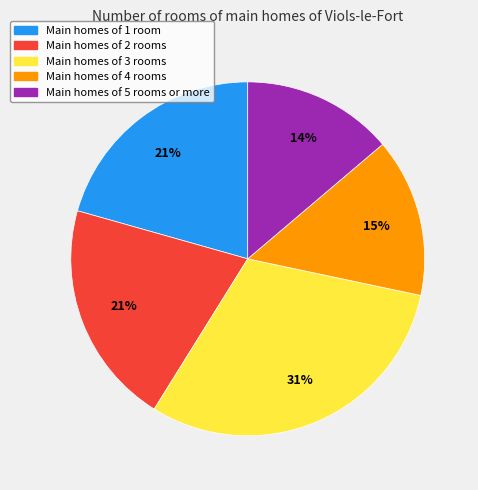

To the nearest percent, what is the difference between the largest and smallest slice percentages?

17%